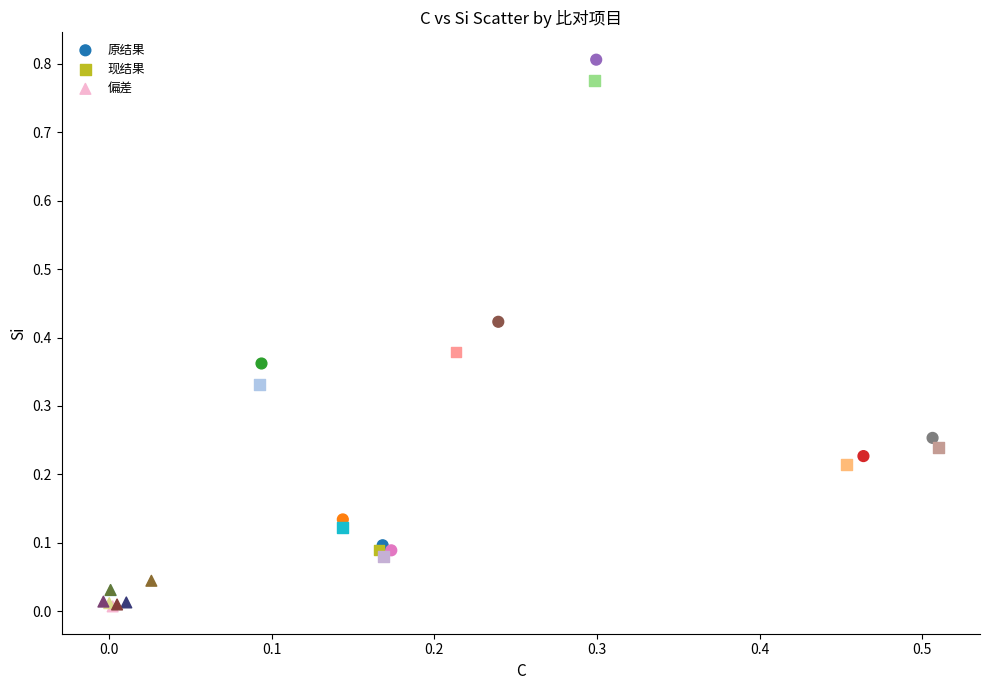

Which series contains the lowest Y value?

偏差